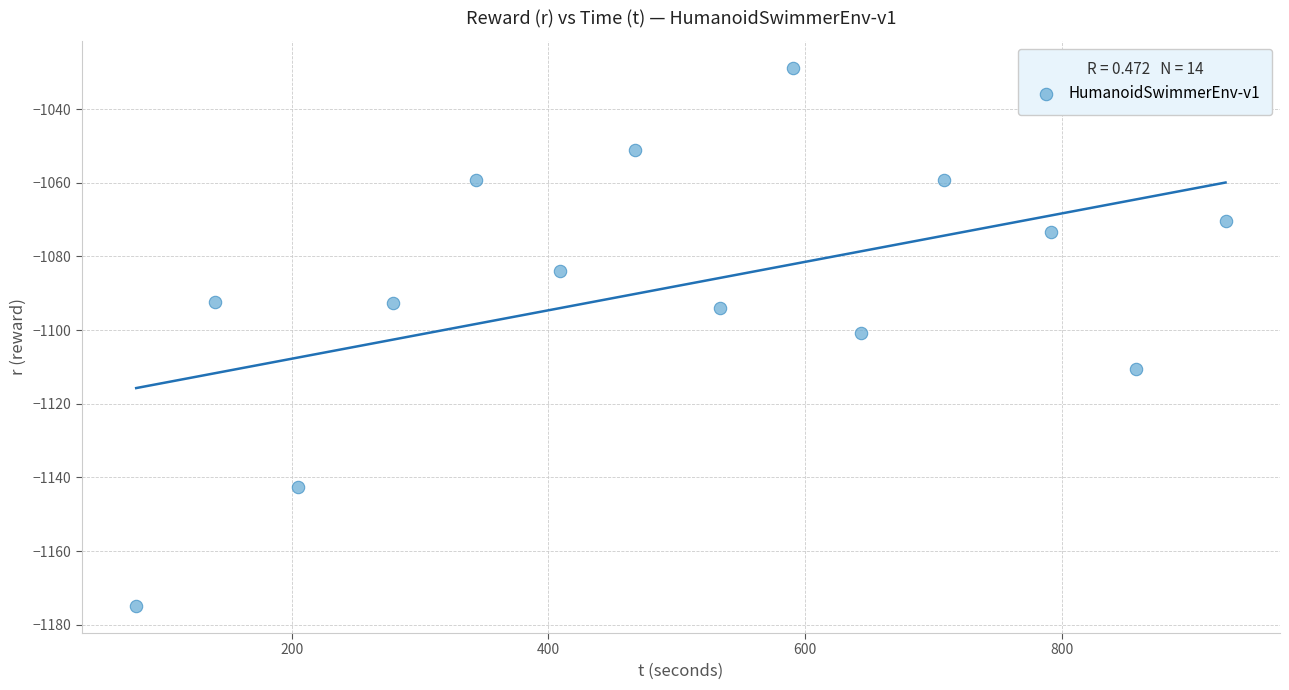

What is the range of Y values (max minus min)?

146.2